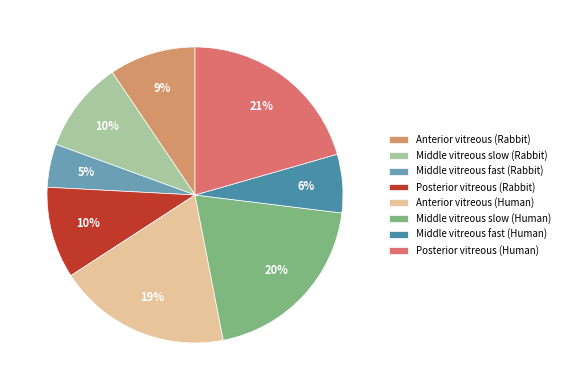

Do Anterior vitreous (Human) and Middle vitreous slow (Rabbit) together represent more than half of the pie?

No